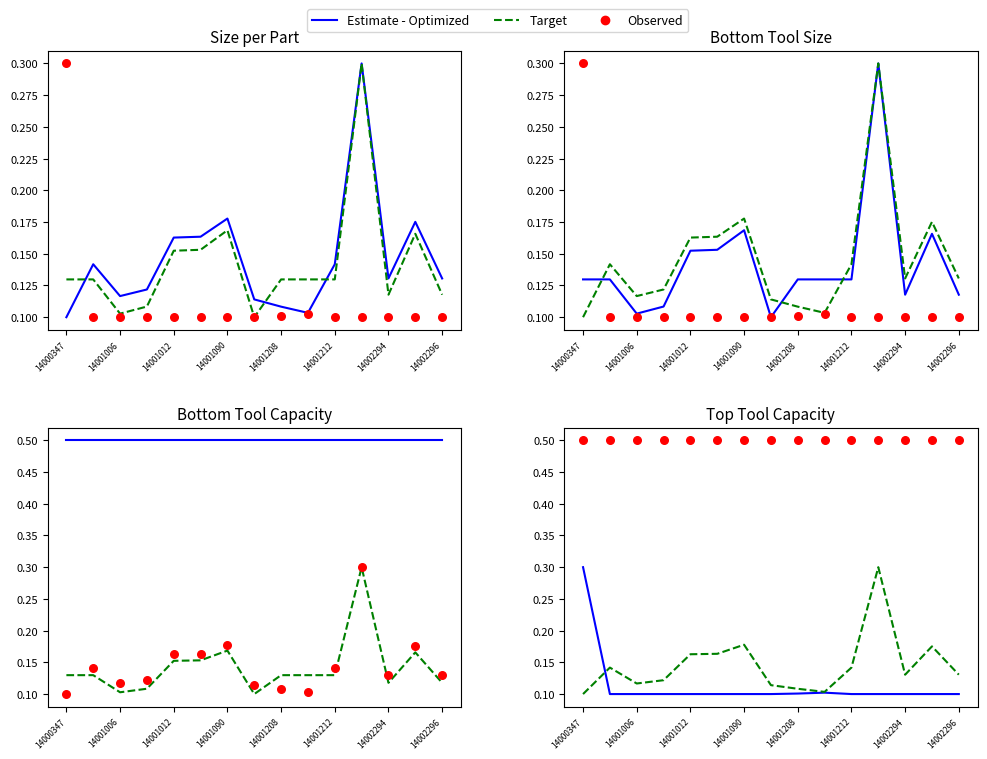

Which series reaches the maximum Y coordinate?

Observed